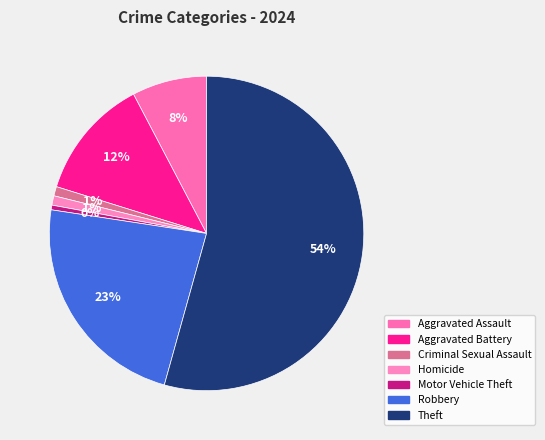

The Aggravated Battery slice represents 12% of the pie. True or false?

True